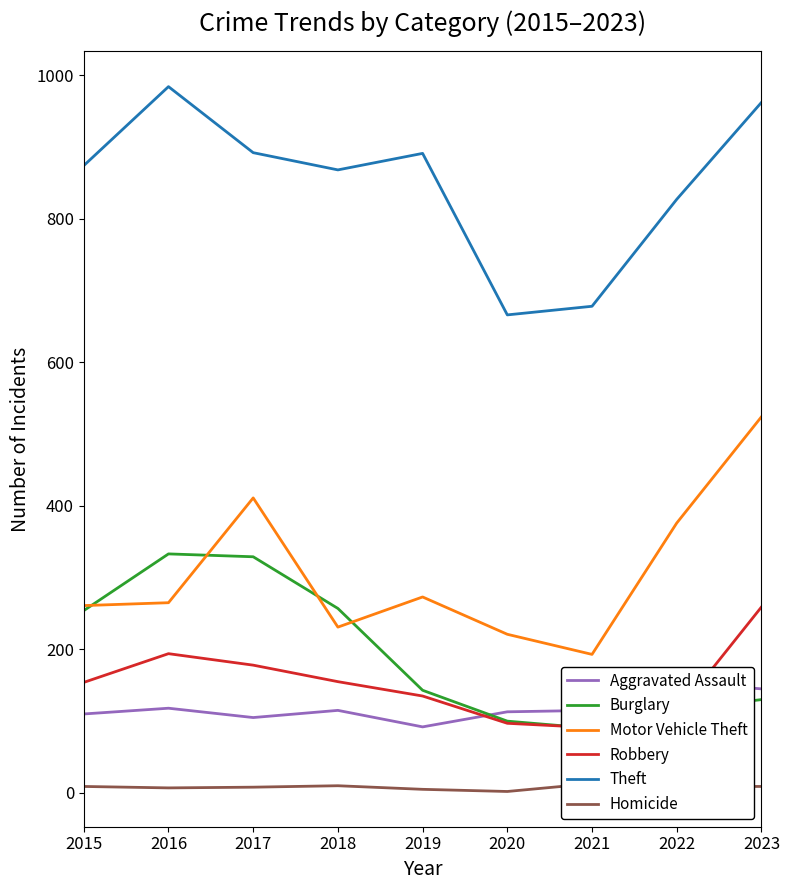

Rank the categories by Homicide value from lowest to highest.

2020, 2019, 2016, 2017, 2015, 2022, 2023, 2018, 2021